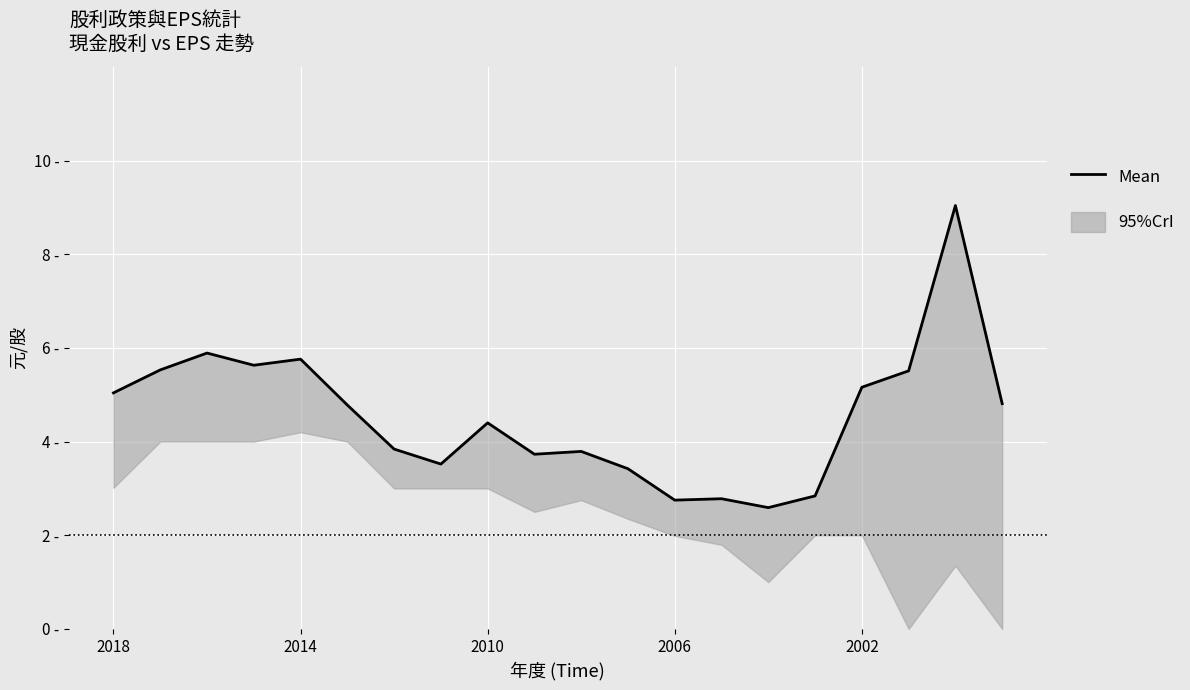

What value does the data have at 7?

3.5